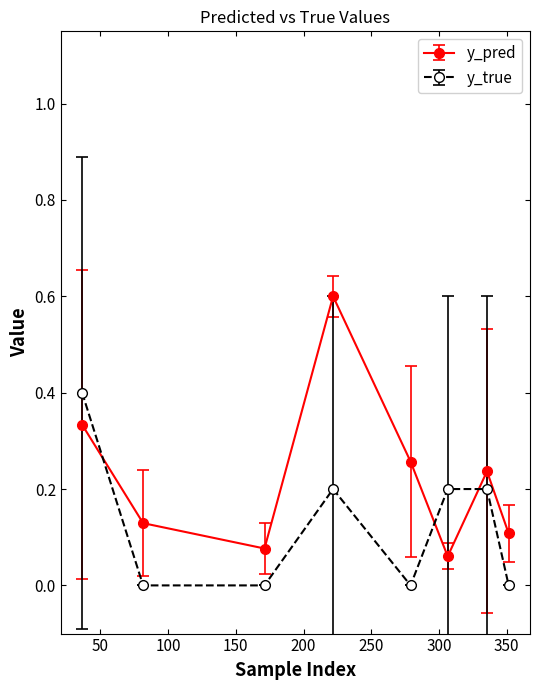

What are all the series names shown in the legend?

y_pred, y_true